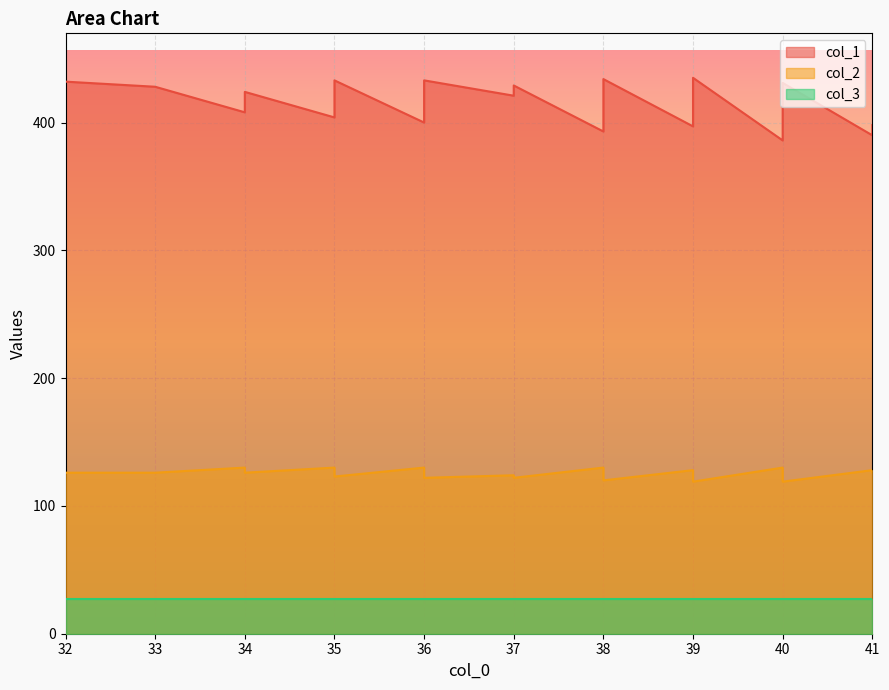

Which series changed the most between 35 and 41?

col_1